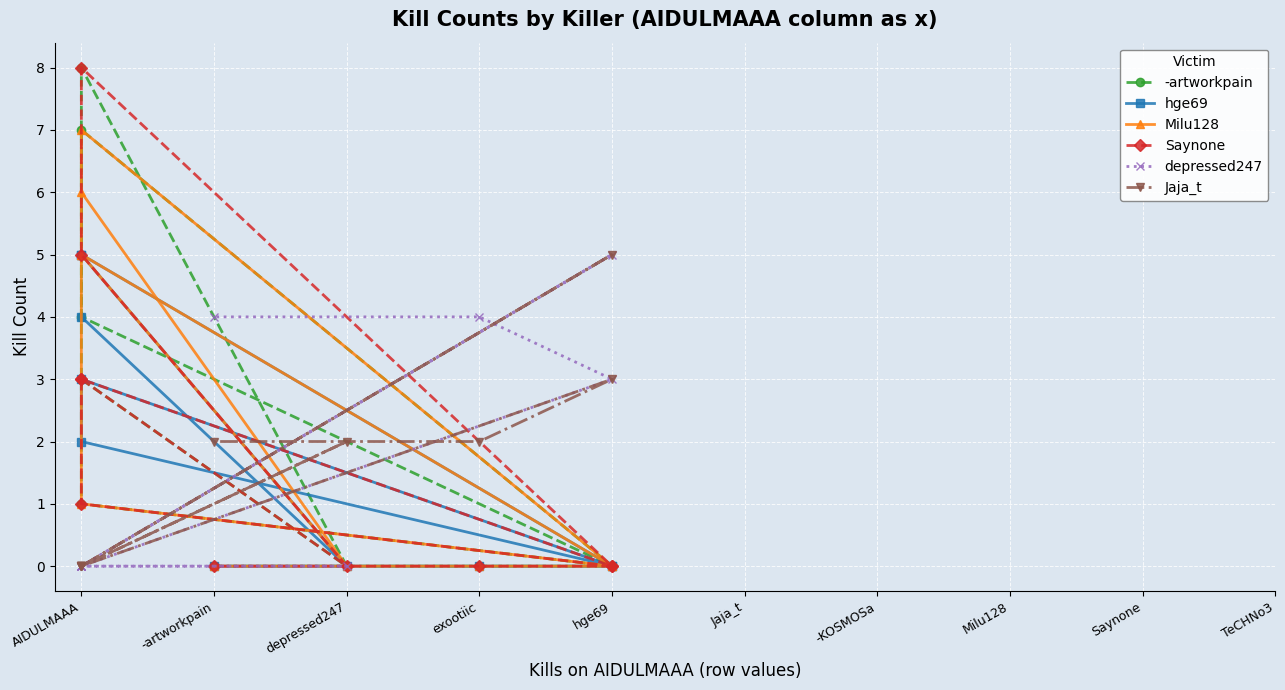

What are all the series names shown in the legend?

-artworkpain, hge69, Milu128, Saynone, depressed247, Jaja_t